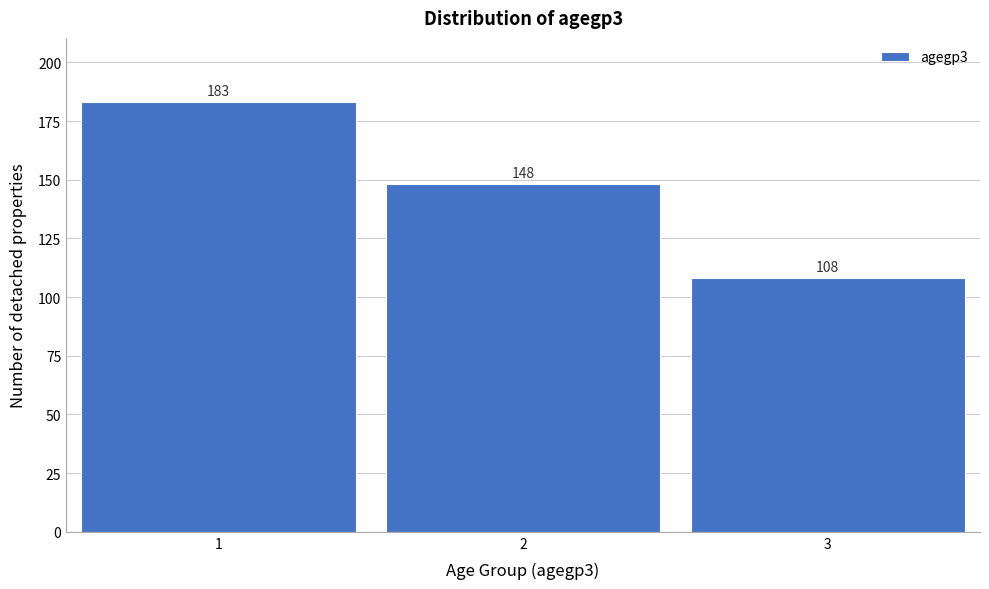

Reading left to right, transcribe all the data shown in this chart.

183	148	108